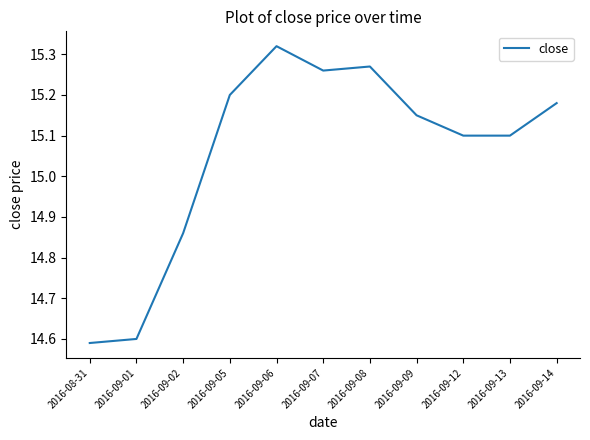

Which label corresponds to the largest value in the chart?

2016-09-06